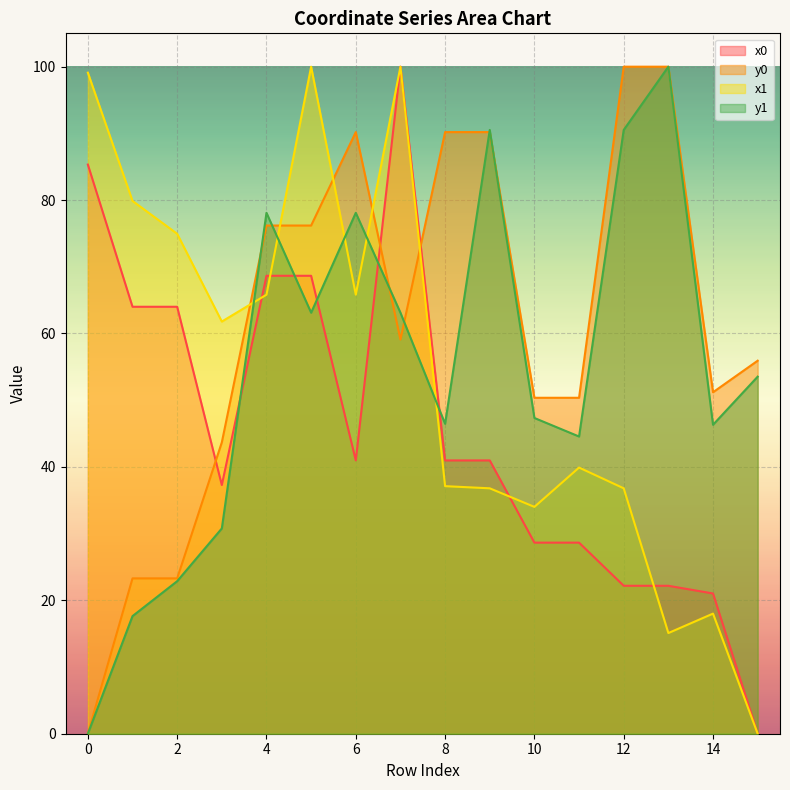

At how many categories does at least one series exceed 54?

13